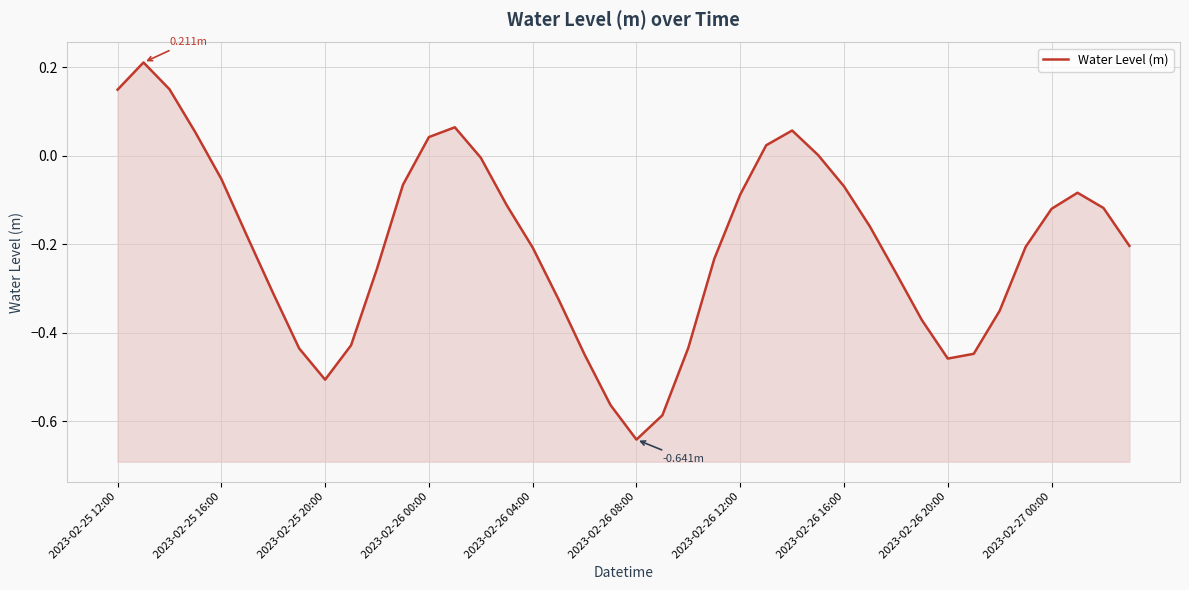

How many values are below 0?

31